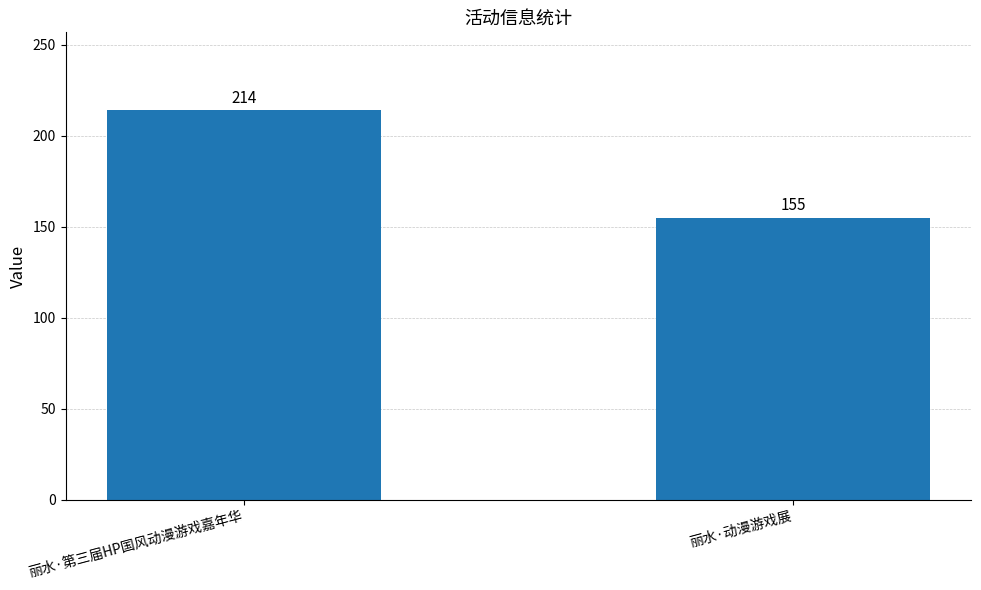

Is it true that the value at 丽水·动漫游戏展 is 155?

True